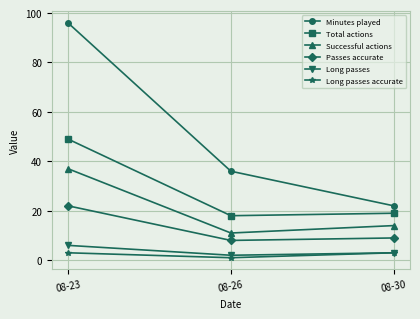

At which label does Long passes reach its minimum?

08-26